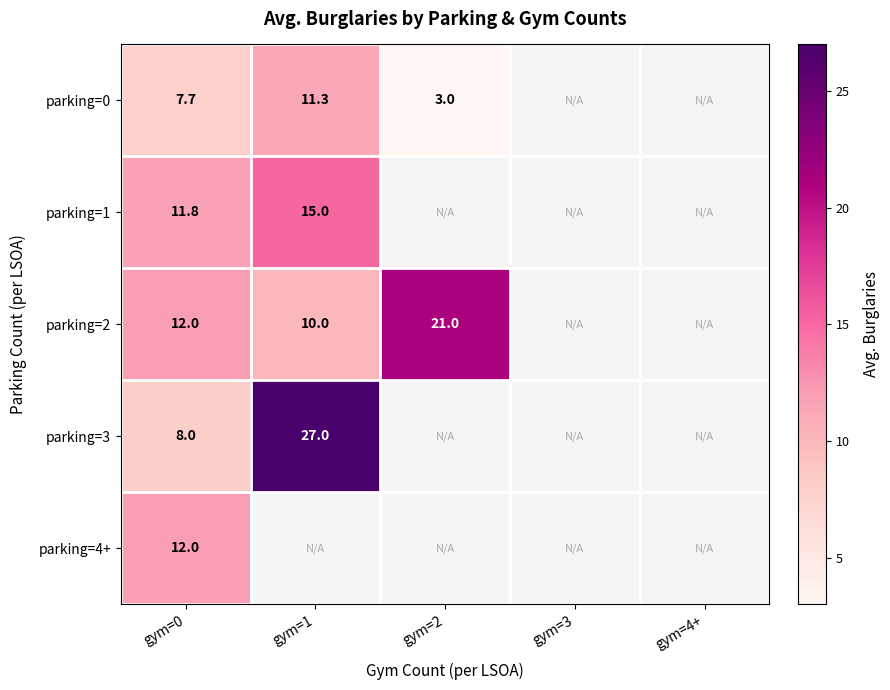

How many values in parking=4+ are above zero?

1